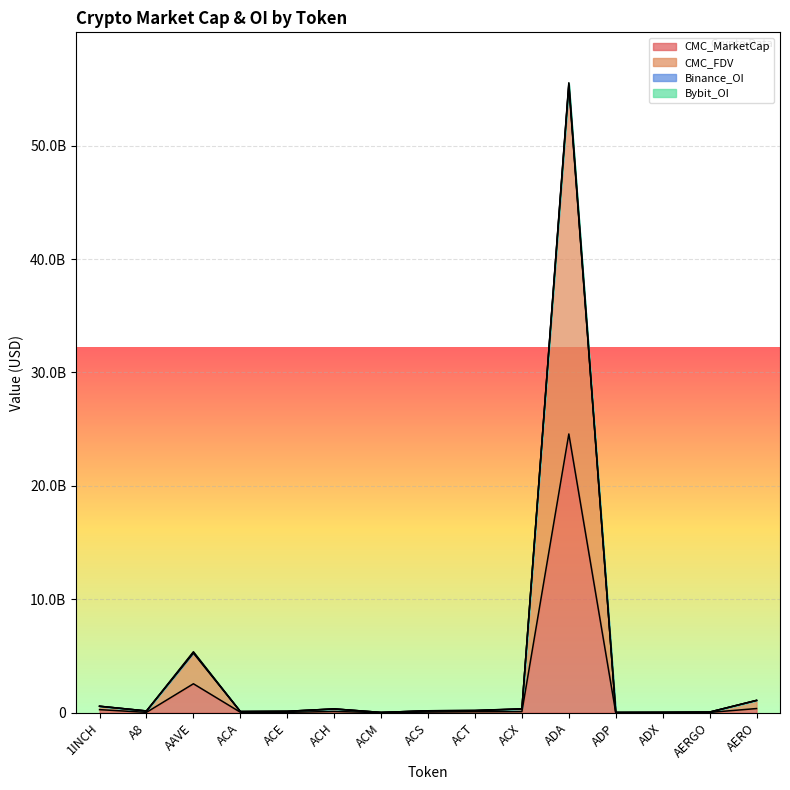

List the labels in order of CMC_MarketCap value, smallest first.

ACM, ADP, ADX, AERGO, A8, ACE, ACA, ACS, ACT, ACX, ACH, 1INCH, AERO, AAVE, ADA